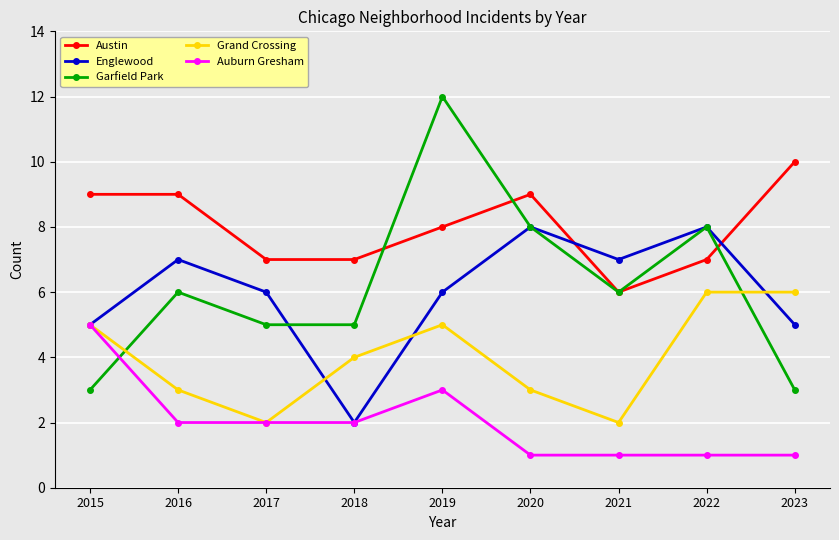

True or false: Grand Crossing and Englewood cross at least once.

True